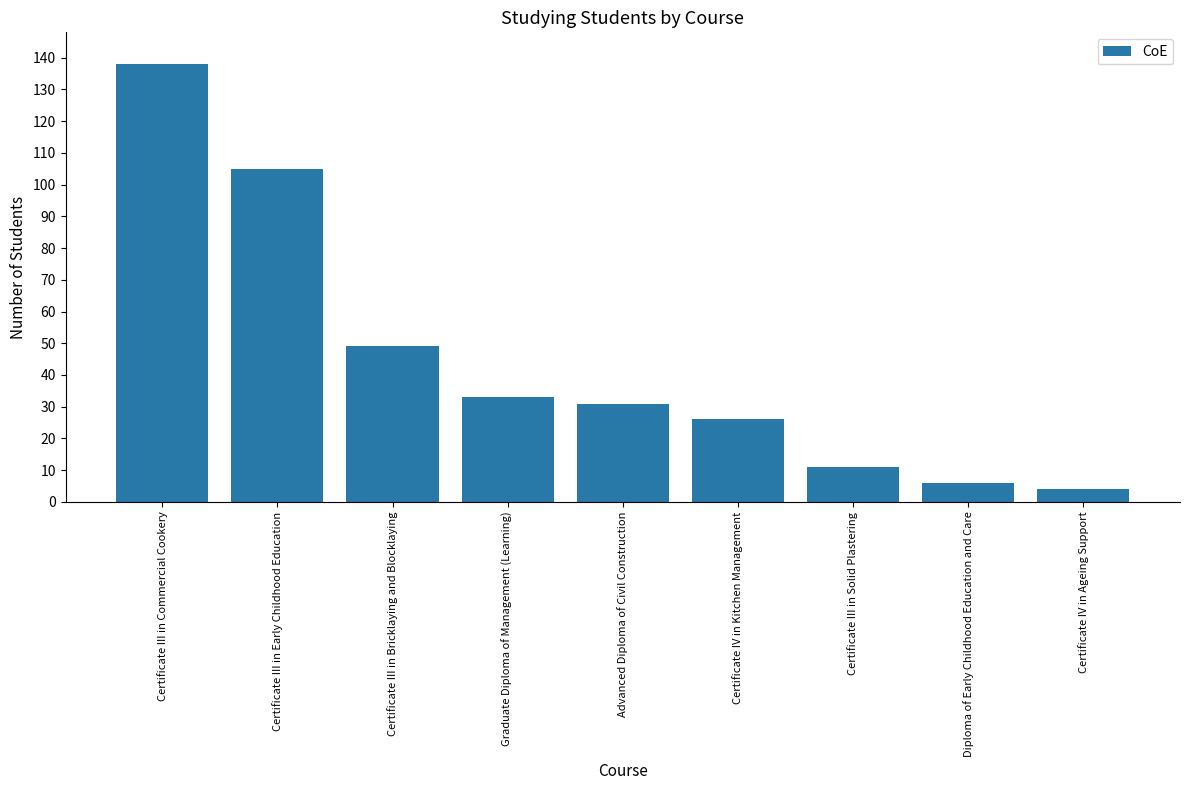

What is the sum of the values at Diploma of Early Childhood Education and Care and Graduate Diploma of Management (Learning)?

39